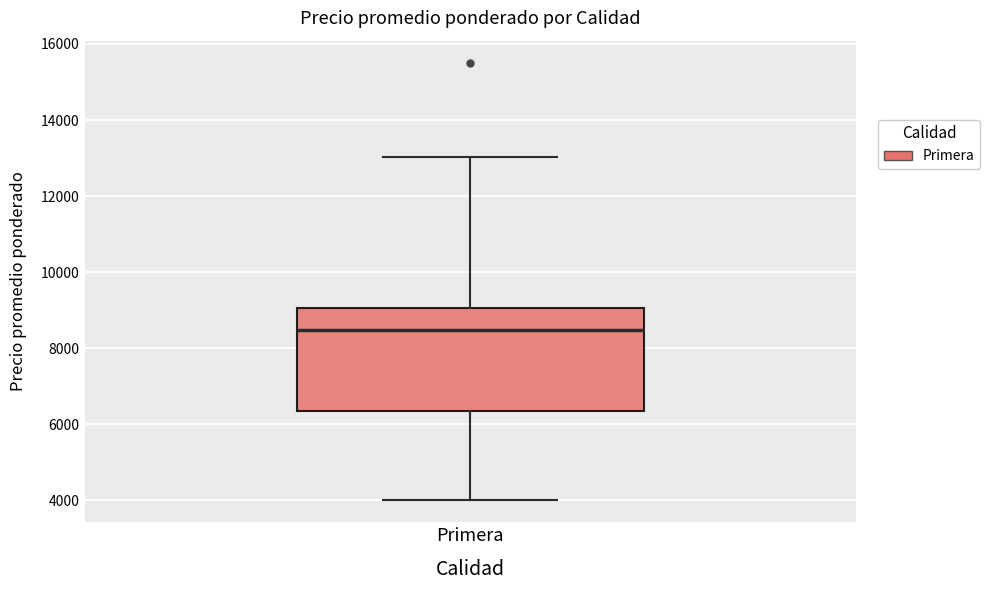

Transcribe this box plot: give where the median line is, the range the box spans, and where the two whiskers end, as read against the y-axis. The values are not printed on the chart, so give them approximately, as read against the axis.

median 8400, box 6400 to 9000, whiskers 4000 to 13000